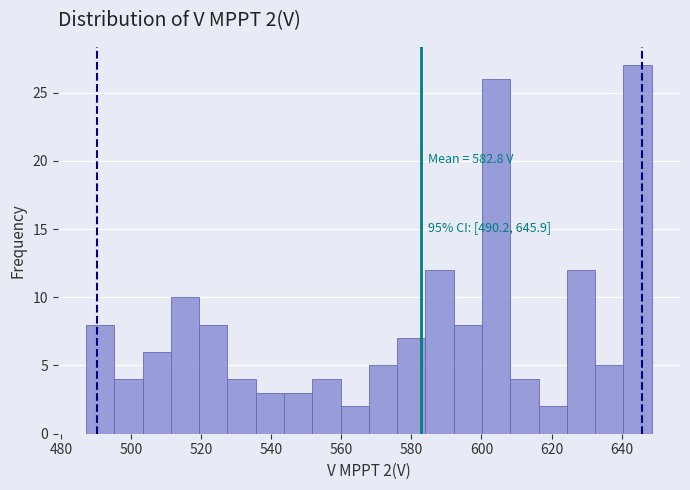

Which range on the x-axis has the tallest bar?

640 to 648